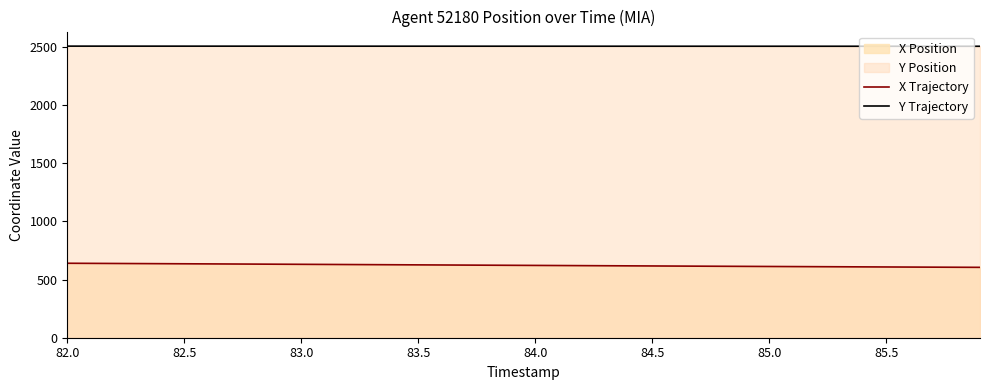

Is it true that Y Trajectory equals 2507.9 at 83.0?

True